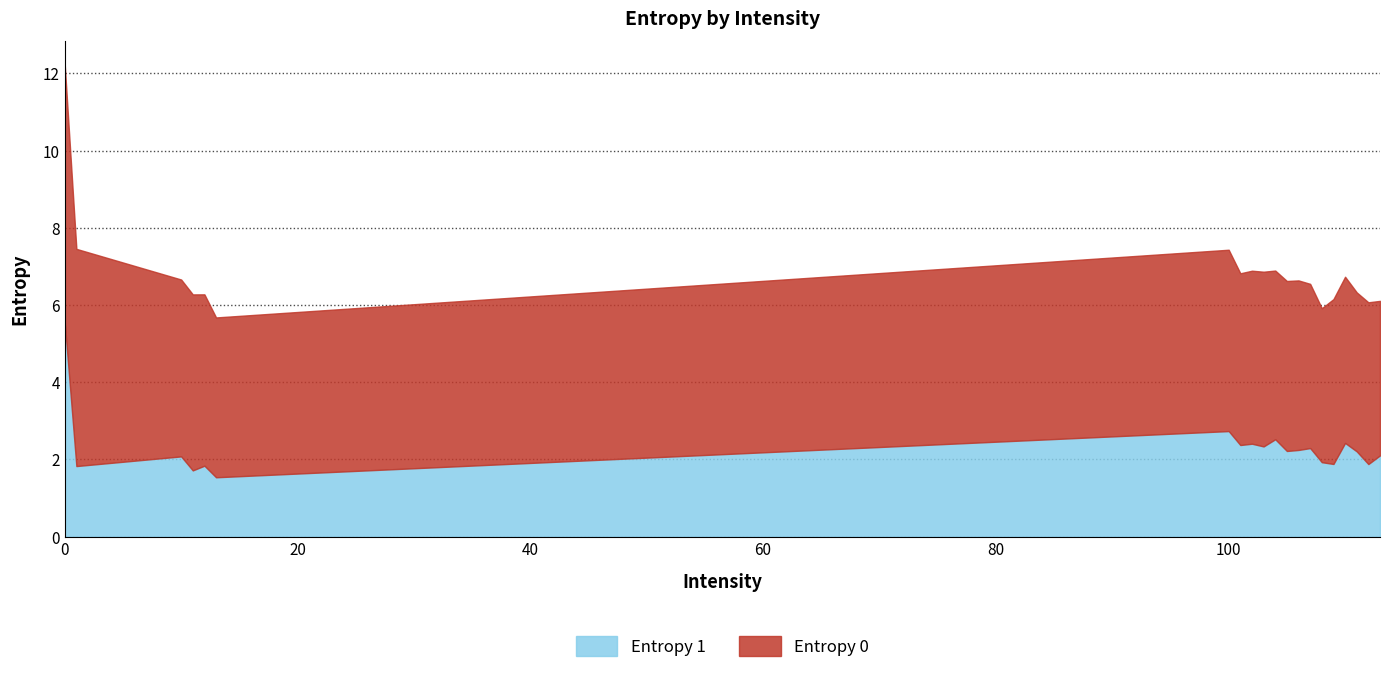

What is the difference between the maximum and minimum values in the Entropy 1 series?

4.0